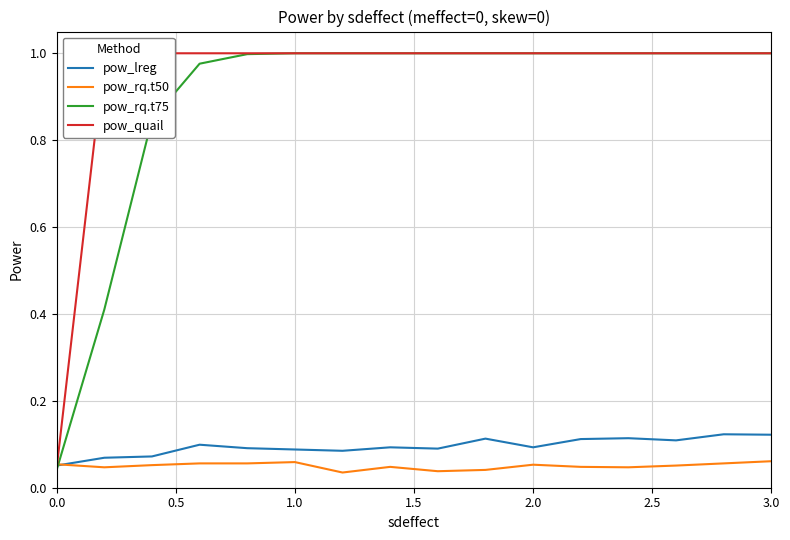

The pow_rq.t75 series shows 1.5 at 2.0. True or false?

False